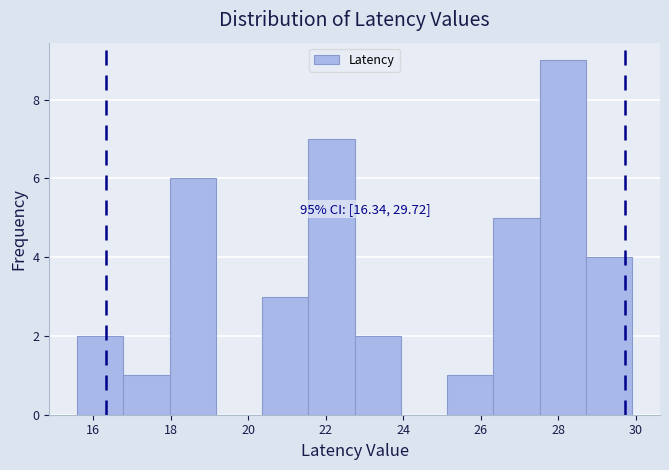

Which range on the x-axis has the tallest bar?

27.6 to 28.8